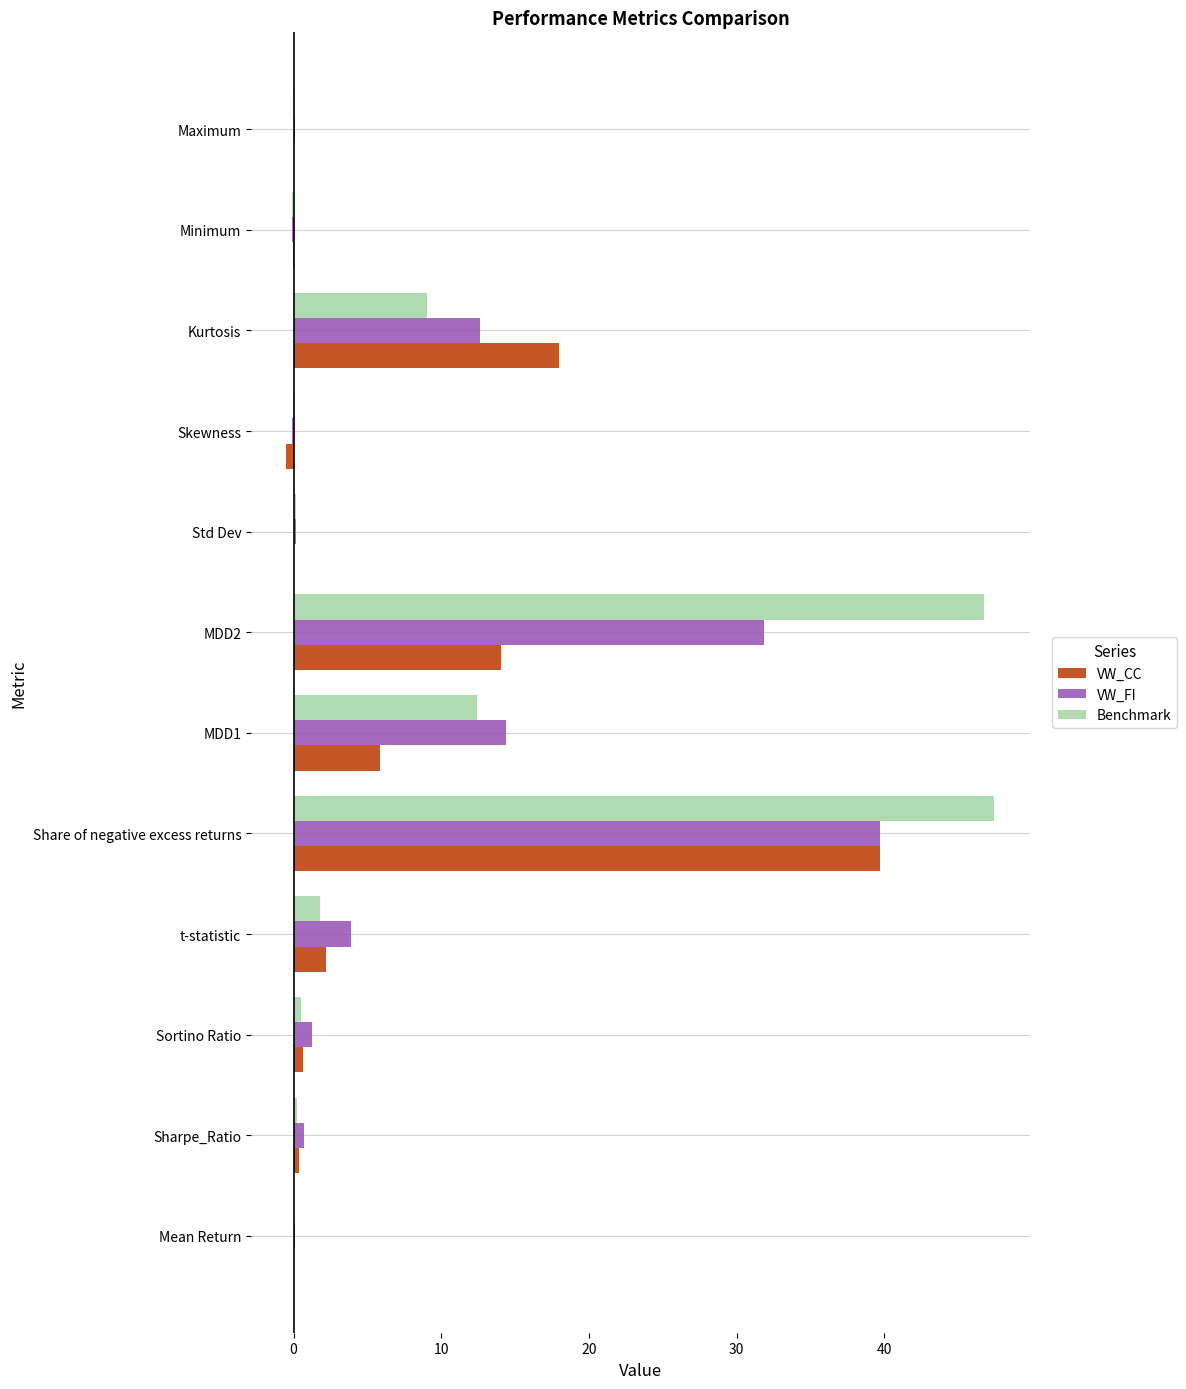

Is it true that VW_FI equals 31.8 at MDD2?

True